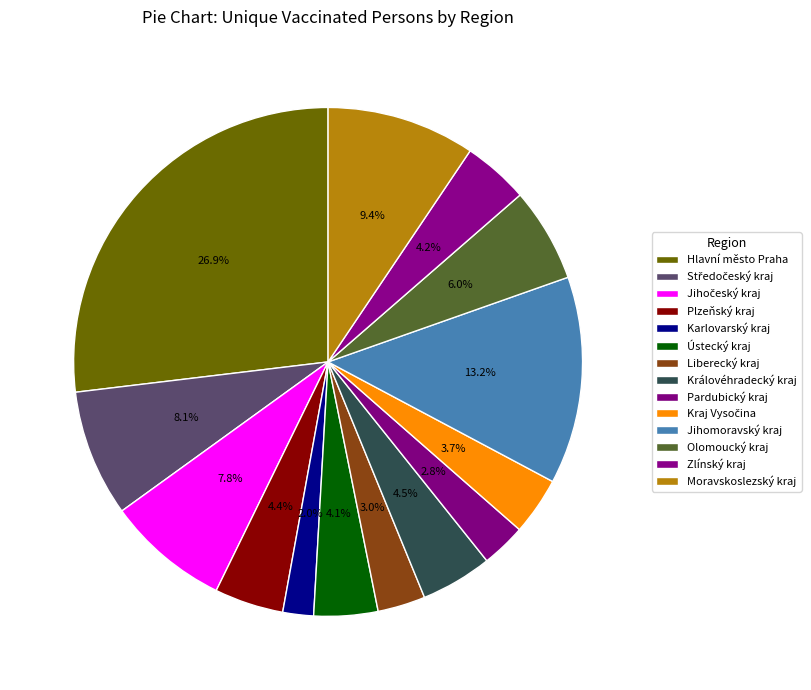

What percentage is the Ústecký kraj slice, to the nearest percent?

4%